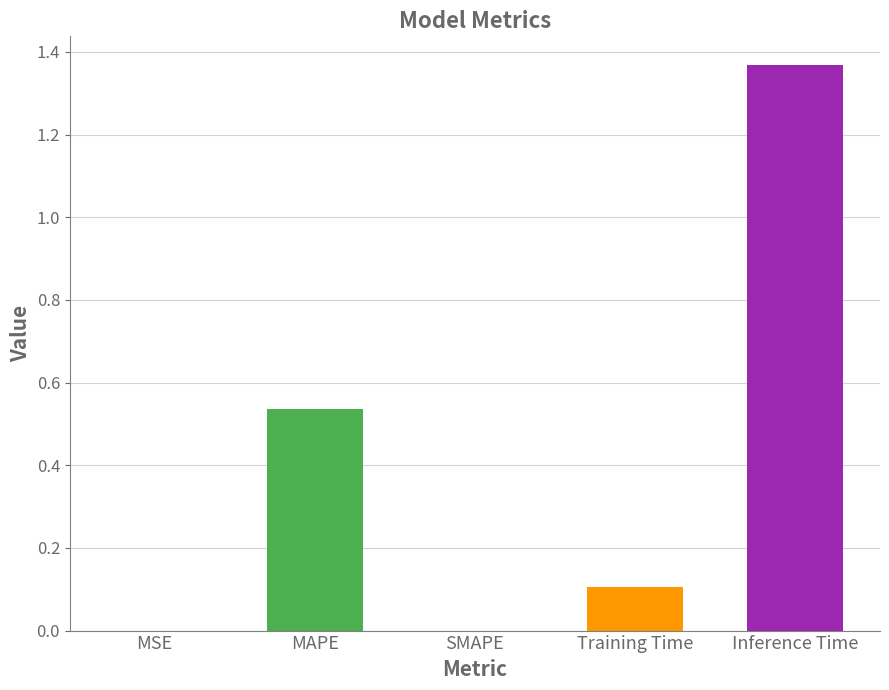

The chart shows a value of 0.8 at MAPE. True or false?

False